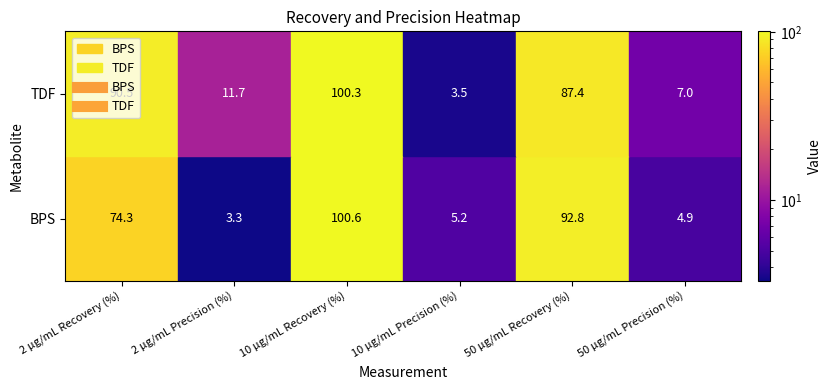

What is the sum of the BPS values at 2 µg/mL Recovery (%) and 10 µg/mL Recovery (%)?

174.9